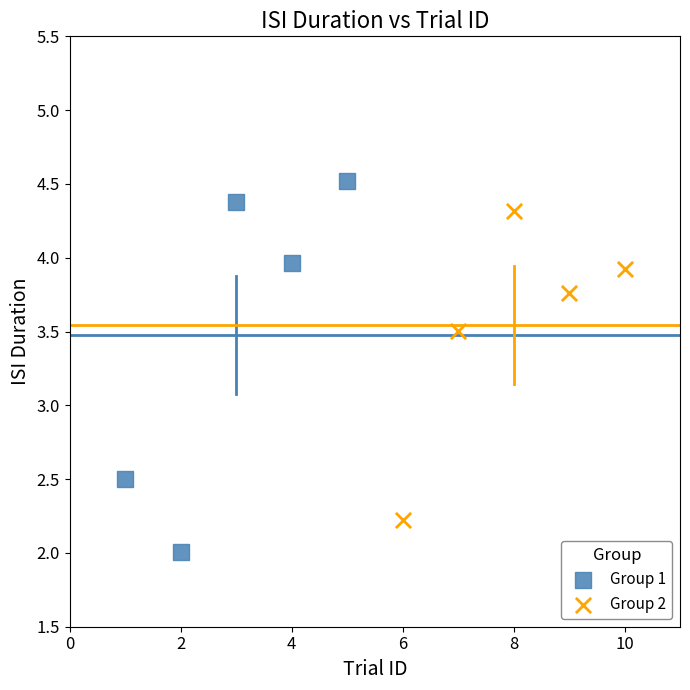

Which series reaches the maximum Y coordinate?

Group 1